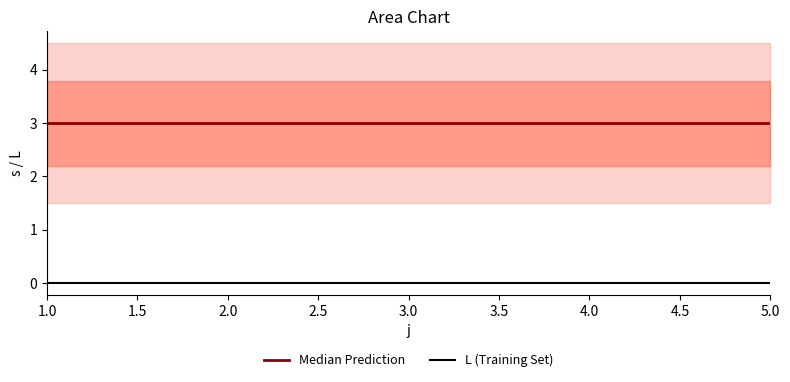

Rank the series by their maximum value, from lowest to highest.

L (Training Set), Median Prediction